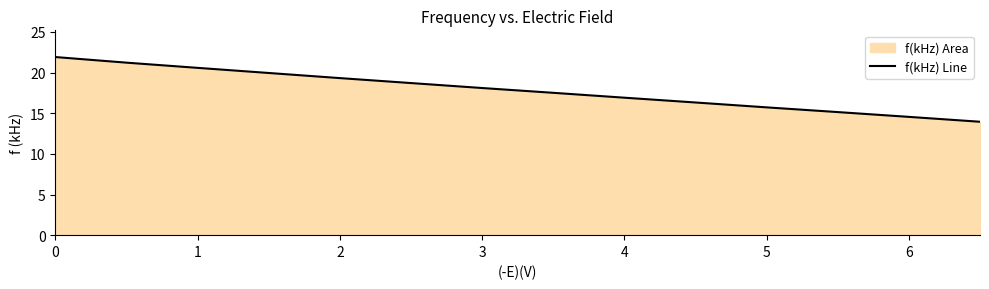

The value at 3 is 18.1. True or false?

True